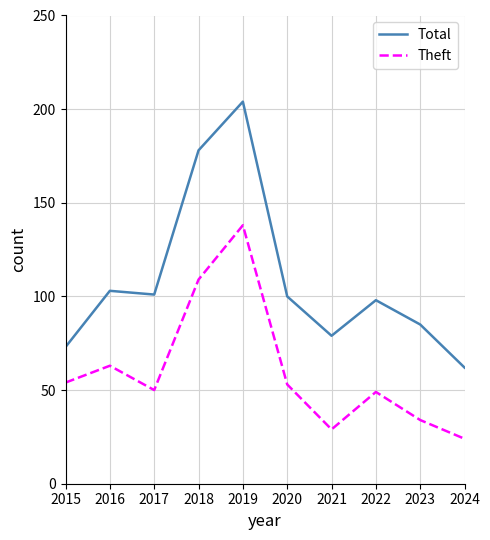

True or false: Total and Theft intersect in this chart.

False